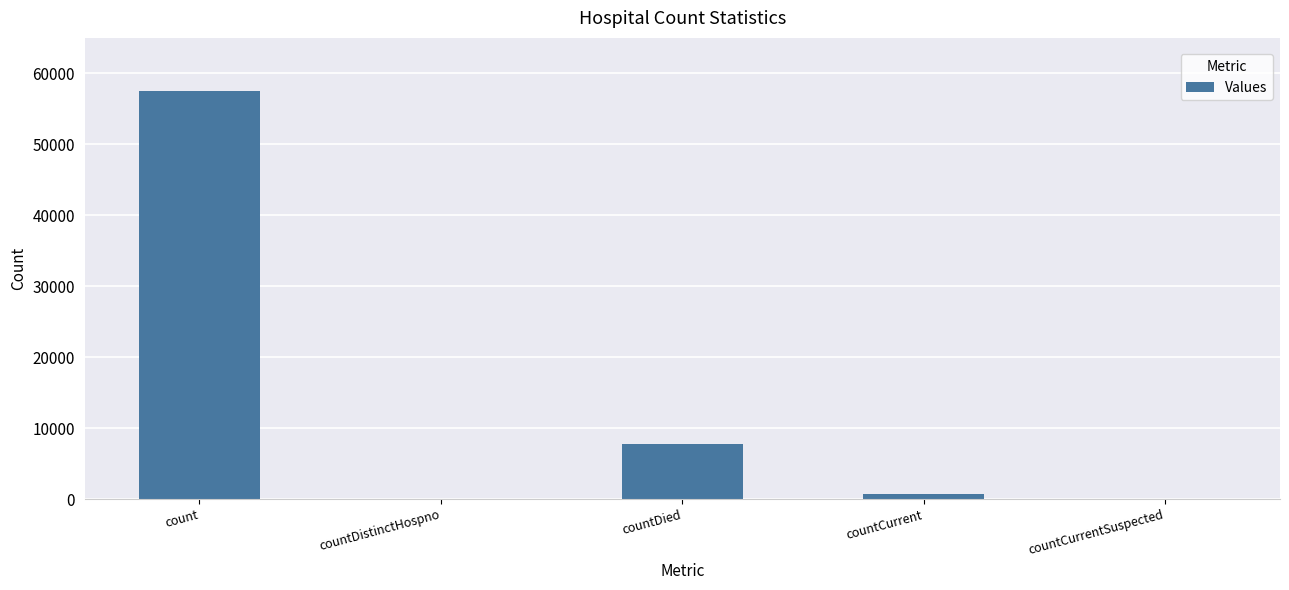

Is it true that the value at countDistinctHospno is 35234?

False